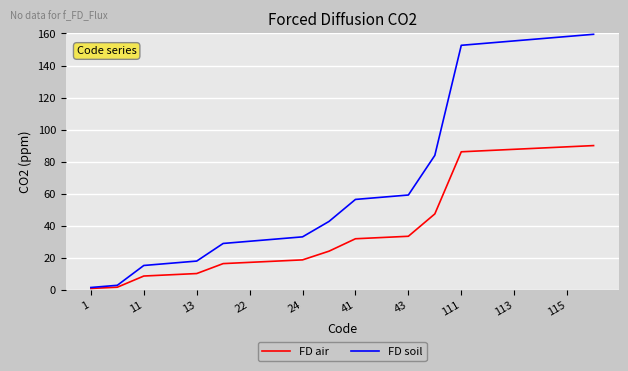

What is the maximum value for FD soil?

159.5